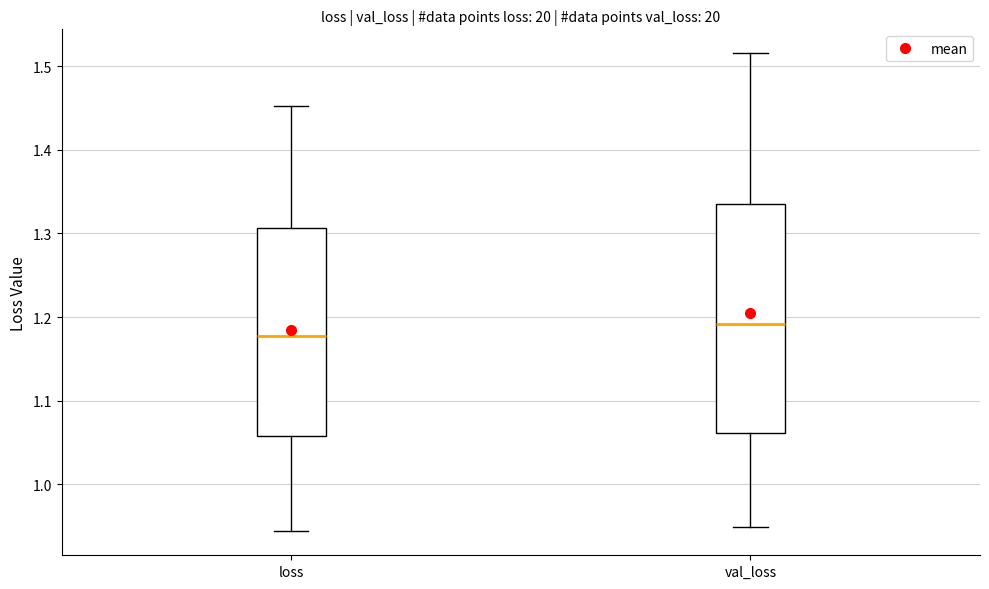

Reading left to right, transcribe this box plot: for each box, give where its median line is, the range the box spans, and where its two whiskers end, as read against the y-axis. The values are not printed on the chart, so give them approximately, as read against the axis.

loss: median 1.18, box 1.06 to 1.31, whiskers 0.94 to 1.45
val_loss: median 1.19, box 1.06 to 1.33, whiskers 0.95 to 1.52